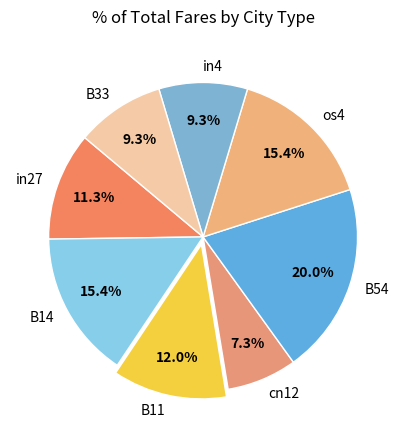

What portion of the pie excludes os4?

84.6%